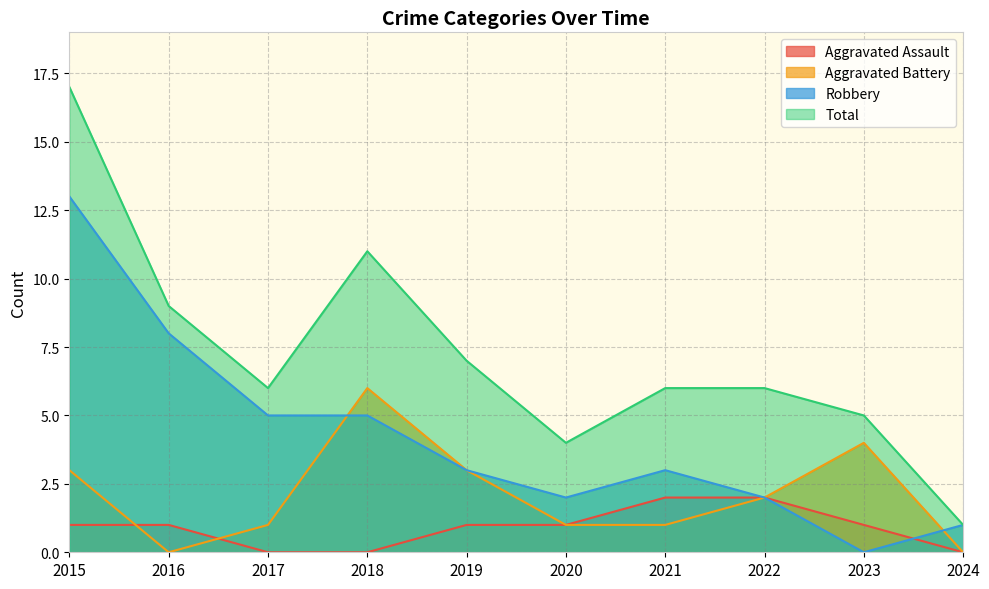

Where does the Aggravated Battery series first go above 2?

2015